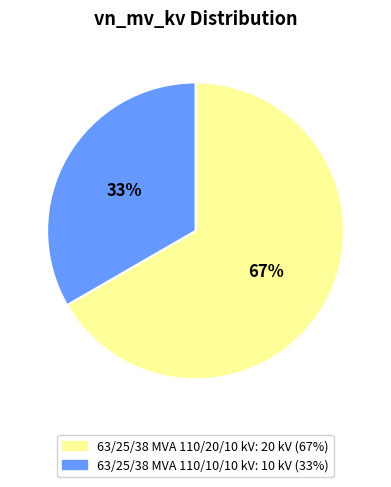

Which slice represents more than half of the pie?

63/25/38 MVA 110/20/10 kV